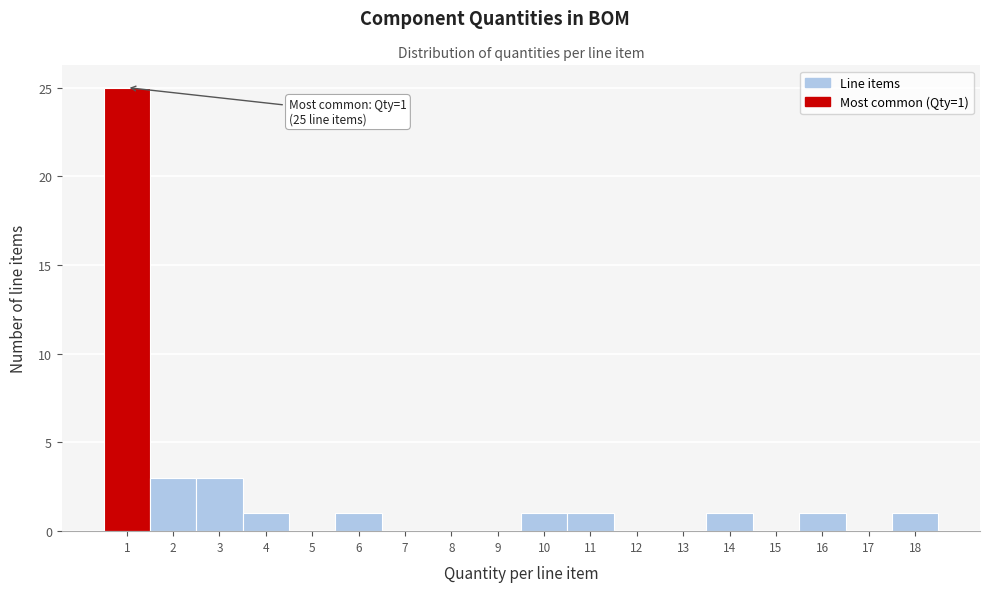

Over which range of the x-axis is the bar tallest?

0.5 to 1.5